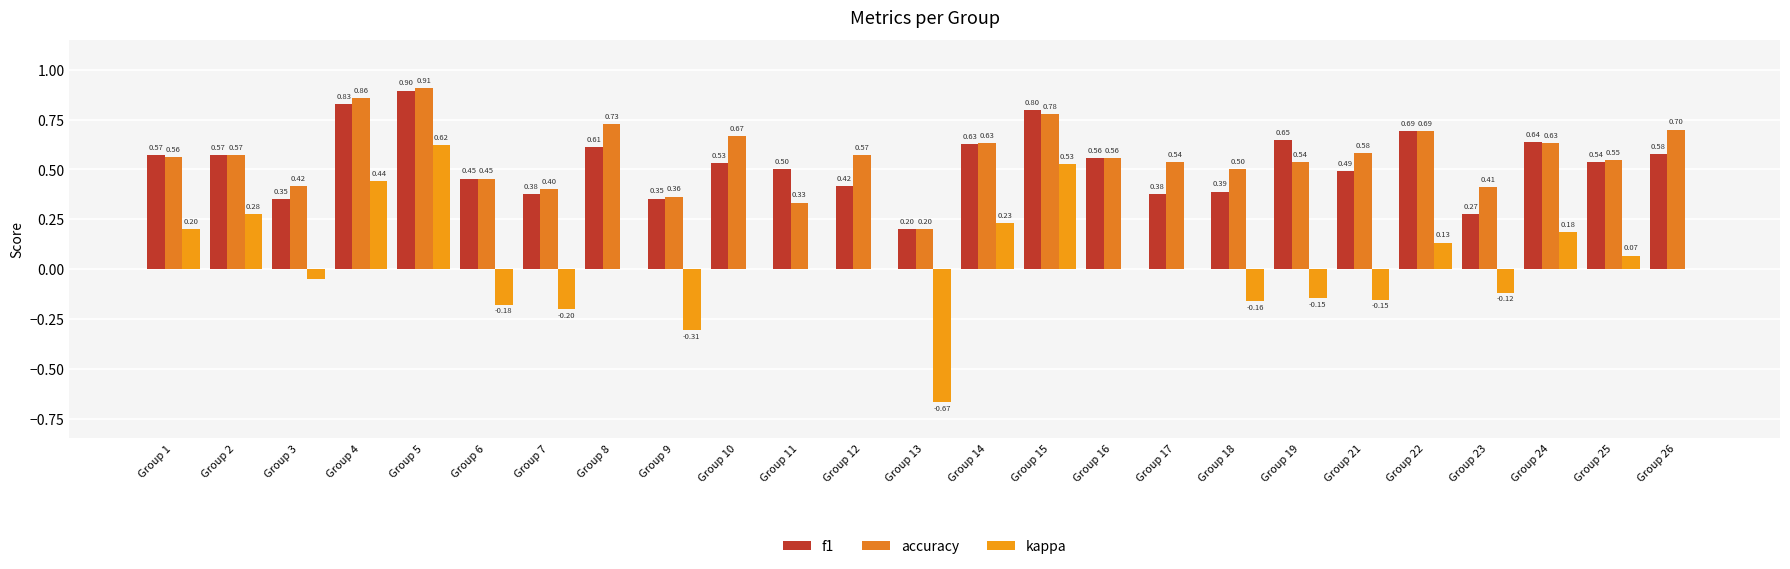

Between Group 24 and Group 2, which is larger?

Group 24